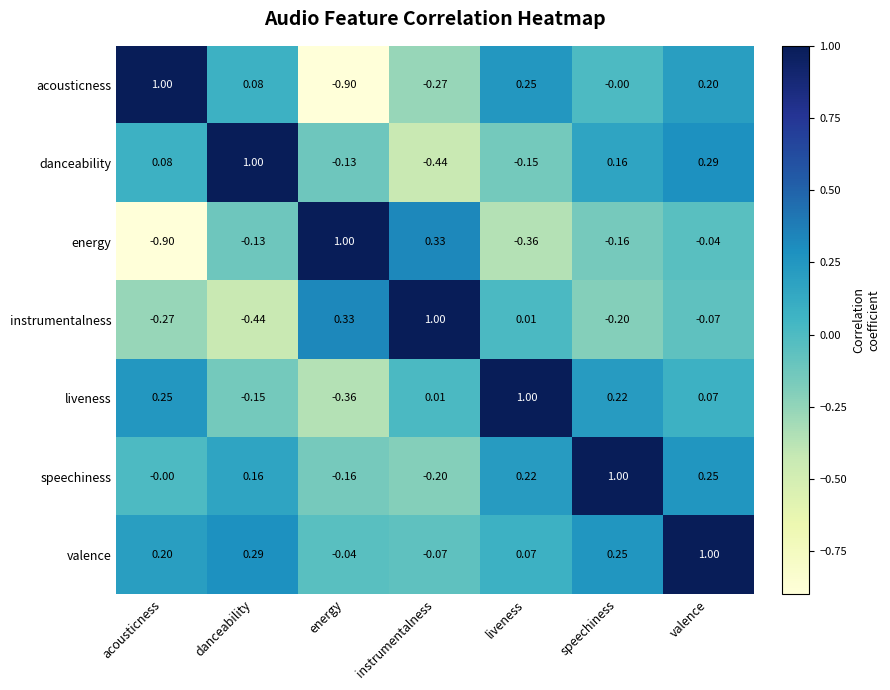

Rank the series at instrumentalness from lowest to highest value.

danceability, acousticness, speechiness, valence, liveness, energy, instrumentalness